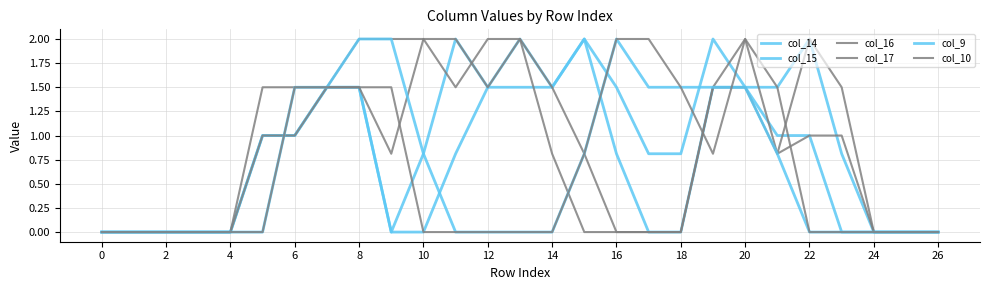

After their last crossing, which series has the higher values: col_14 or col_17?

col_14